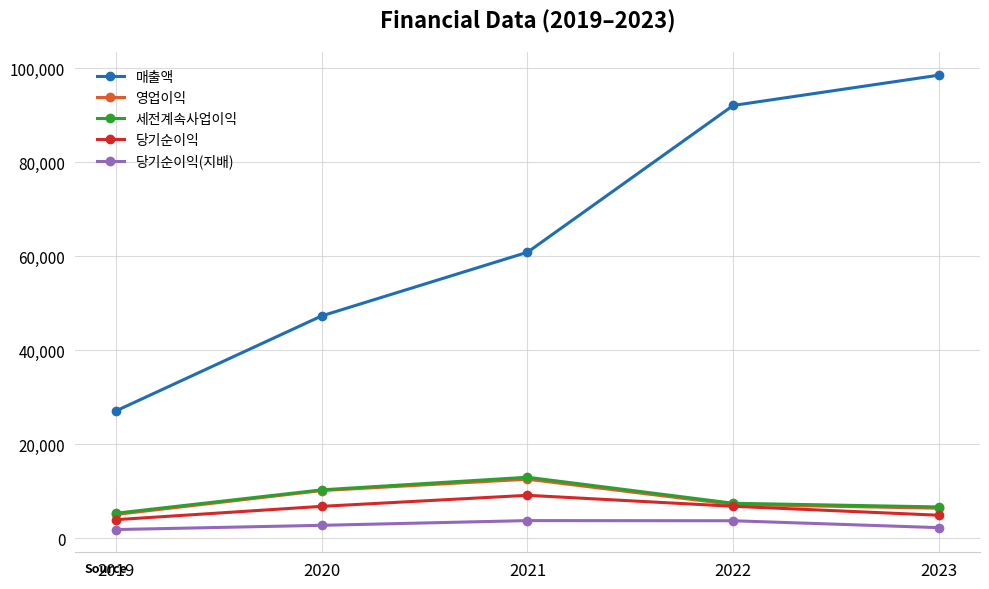

What is the difference between the 세전계속사업이익 values at 2022 and 2021?

5539